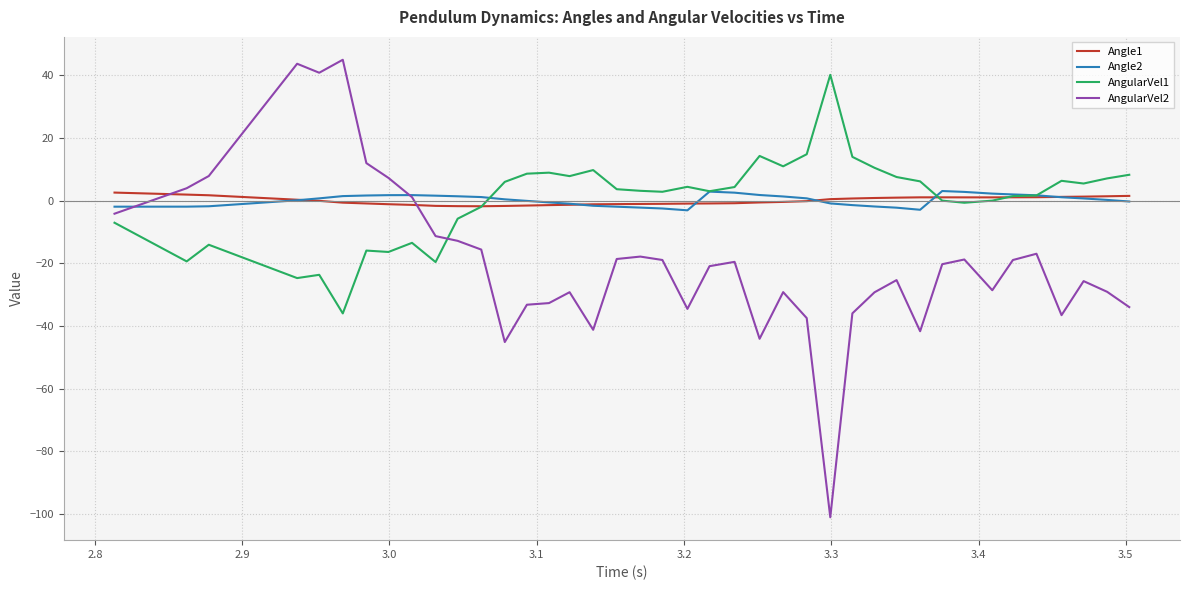

Which series ends up on top after the final intersection of AngularVel1 and AngularVel2?

AngularVel1